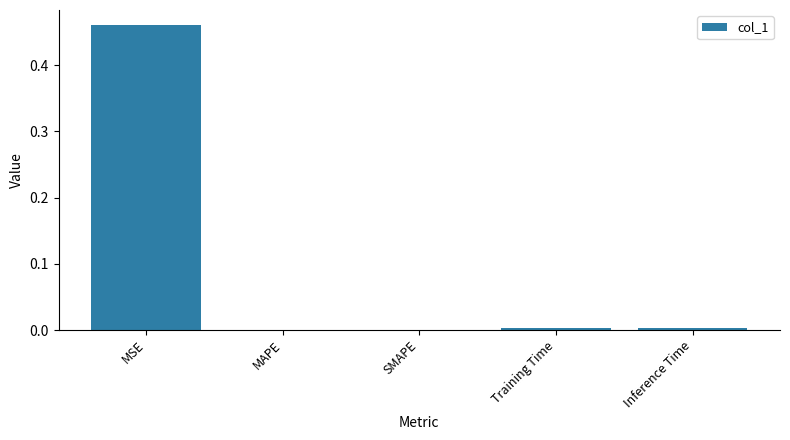

The value at SMAPE is 0.3. True or false?

False